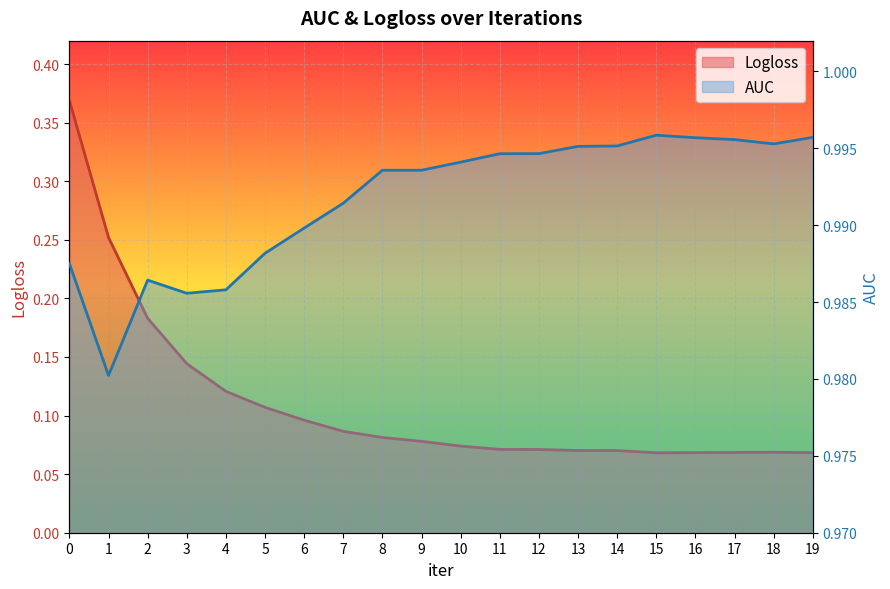

What is the total value across all series at 13?

1.1